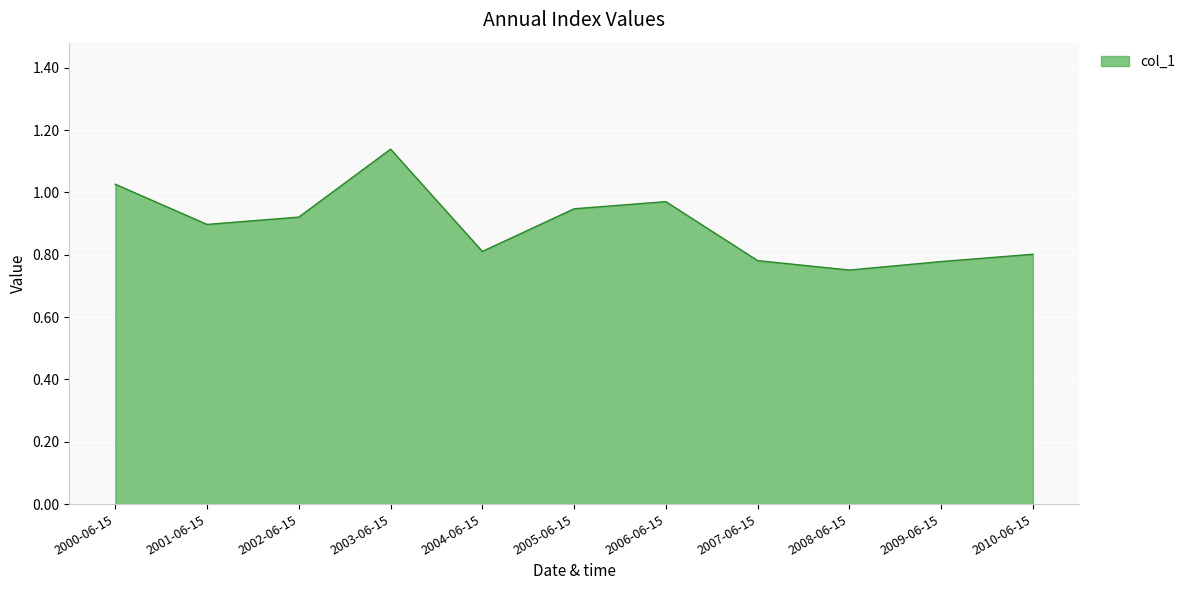

Which category has the highest value across all series?

2003-06-15